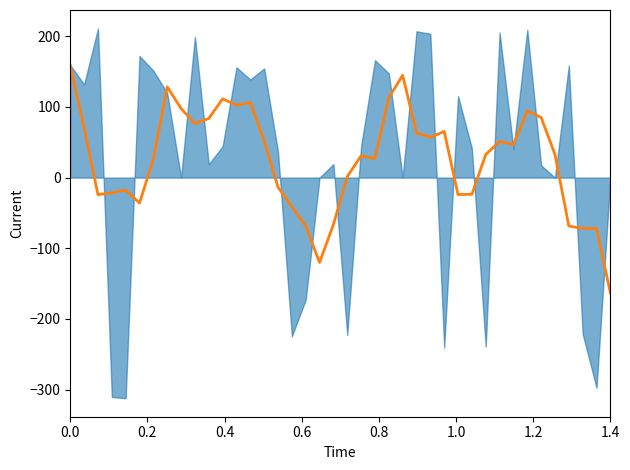

True or false: the data has more than 1 interior local peaks.

True